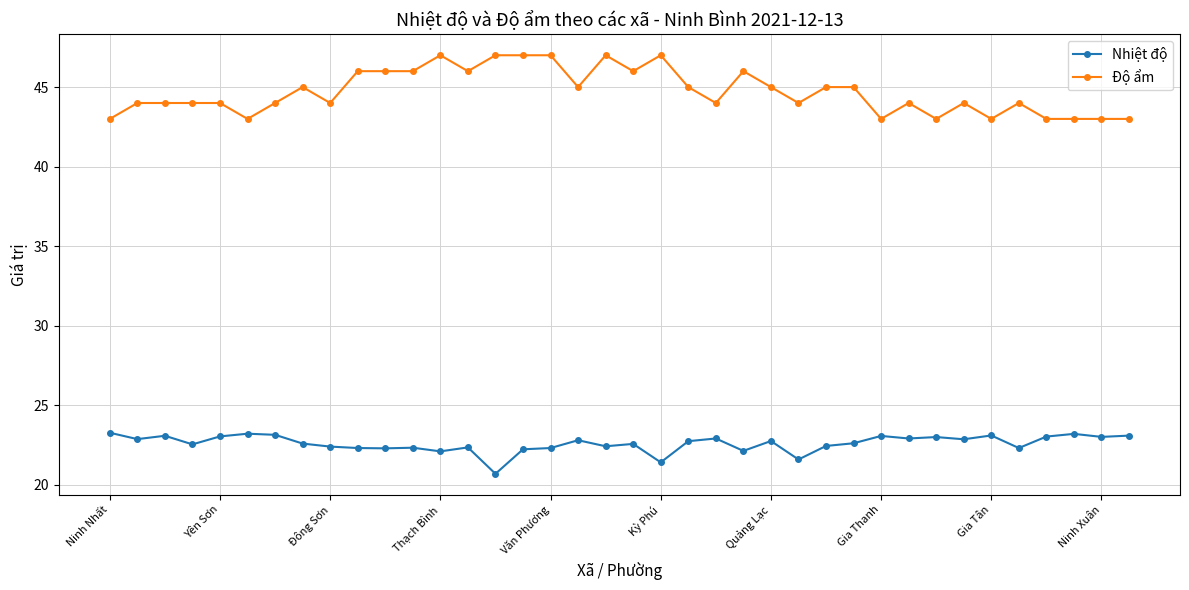

How many lines are shown in the chart?

2